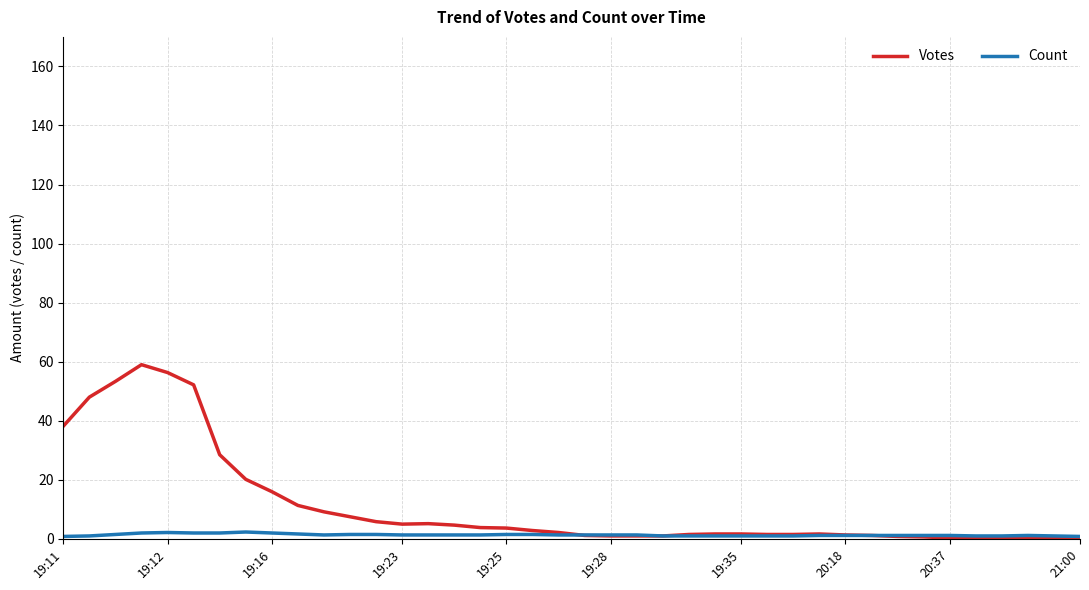

What is the maximum value for Votes?

59.0